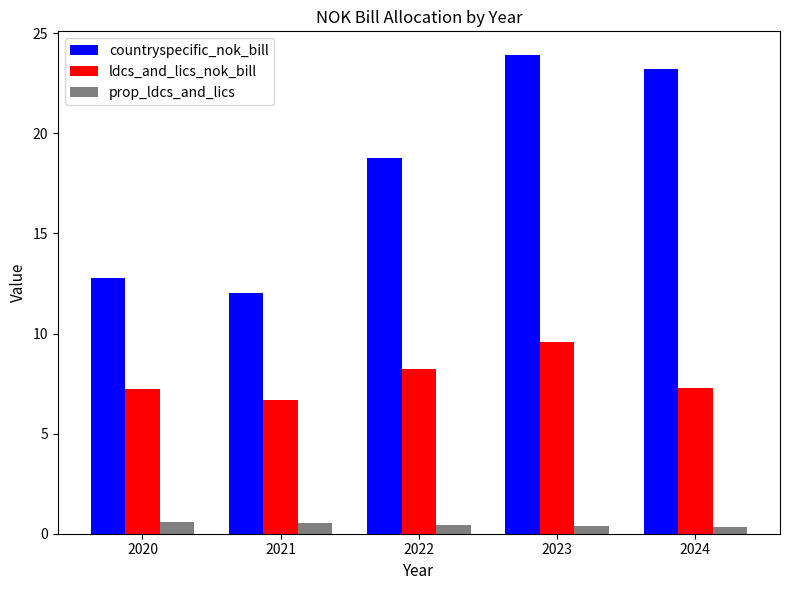

What is the highest value of the ldcs_and_lics_nok_bill series?

9.6